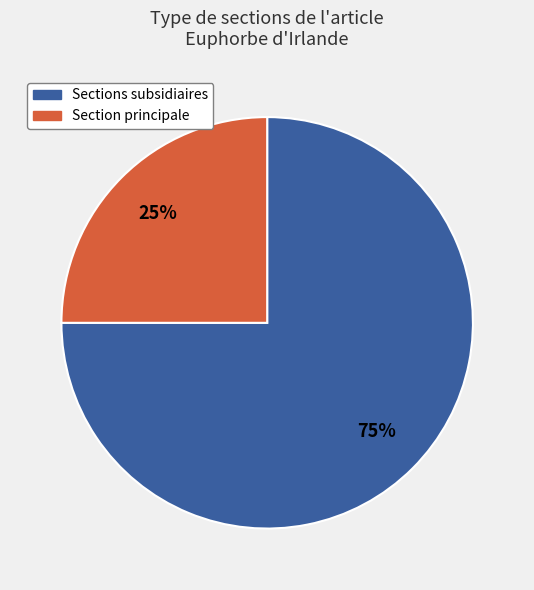

To the nearest percent, what is the average slice percentage?

50%